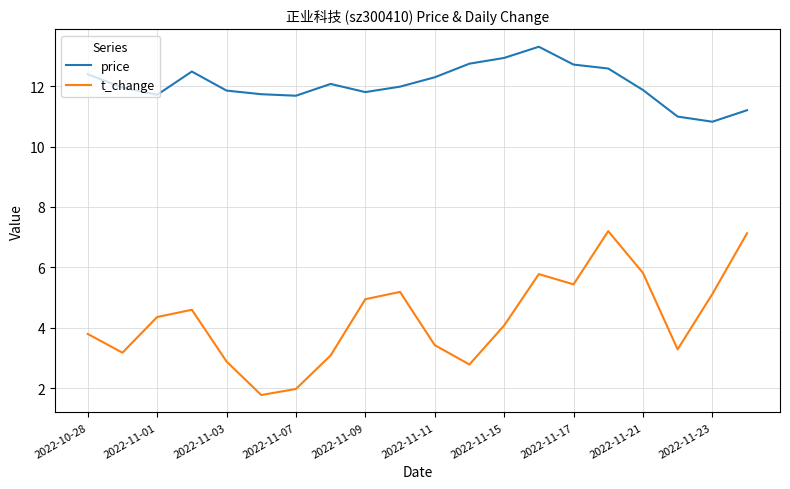

What is the smallest value displayed?

1.8